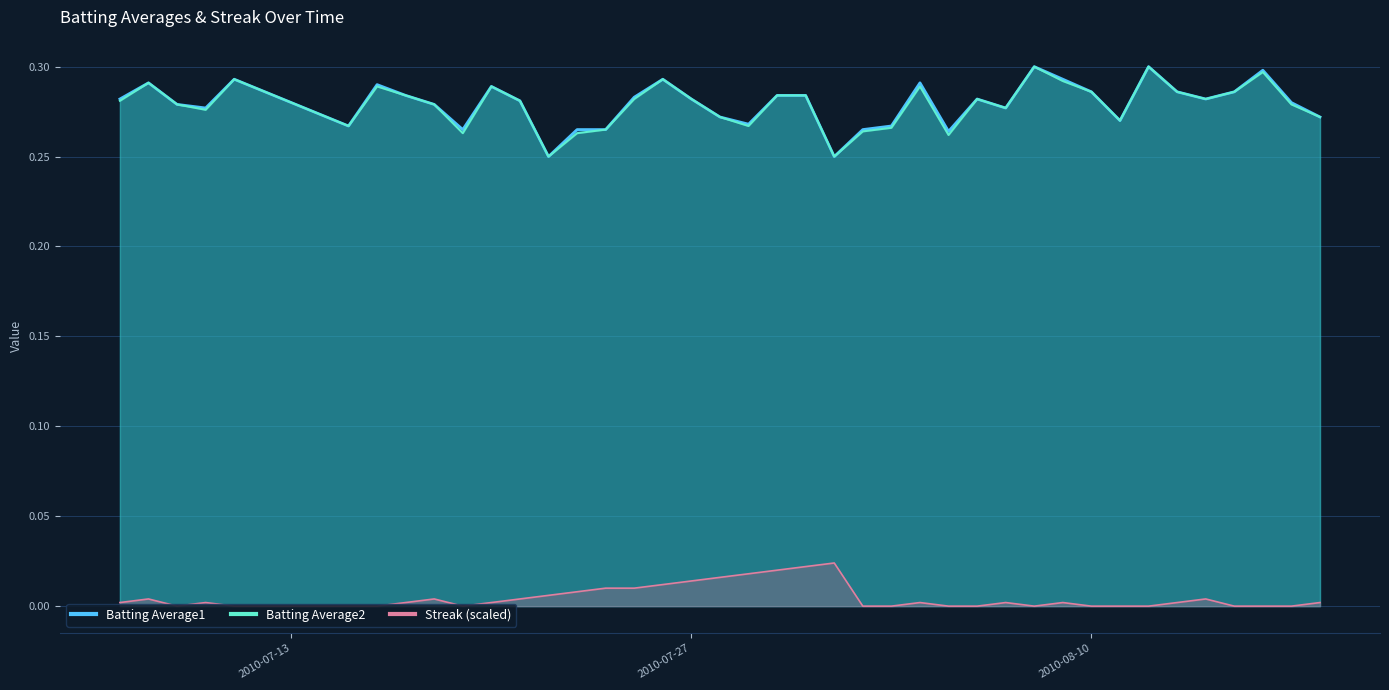

Reading right to left, what are all the values shown in this chart?

Batting Average1: 0.3	0.3	0.3	0.3	0.3	0.3	0.3	0.3	0.3	0.3	0.3	0.3	0.3	0.3	0.3	0.3	0.3	0.2	0.3	0.3	0.3	0.3	0.3	0.3	0.3	0.3	0.3	0.2	0.3	0.3	0.3	0.3	0.3	0.3	0.3	0.3	0.3	0.3	0.3	0.3
Batting Average2: 0.3	0.3	0.3	0.3	0.3	0.3	0.3	0.3	0.3	0.3	0.3	0.3	0.3	0.3	0.3	0.3	0.3	0.2	0.3	0.3	0.3	0.3	0.3	0.3	0.3	0.3	0.3	0.2	0.3	0.3	0.3	0.3	0.3	0.3	0.3	0.3	0.3	0.3	0.3	0.3
Streak: 0.0	0.0	0.0	0.0	0.0	0.0	0.0	0.0	0.0	0.0	0.0	0.0	0.0	0.0	0.0	0.0	0.0	0.0	0.0	0.0	0.0	0.0	0.0	0.0	0.0	0.0	0.0	0.0	0.0	0.0	0.0	0.0	0.0	0.0	0.0	0.0	0.0	0.0	0.0	0.0